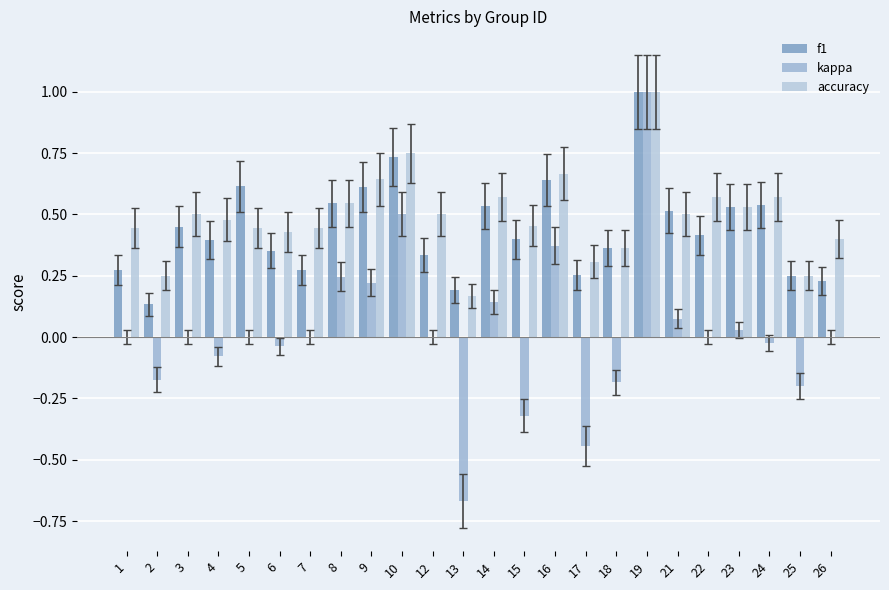

Which series has the largest total across all categories?

accuracy